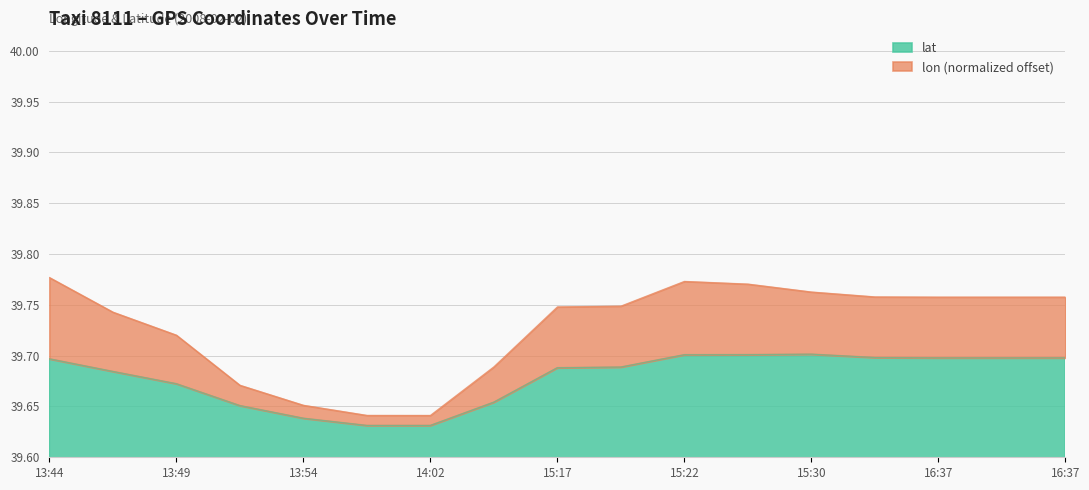

What is the difference between the maximum and minimum values in the lon series?

0.1